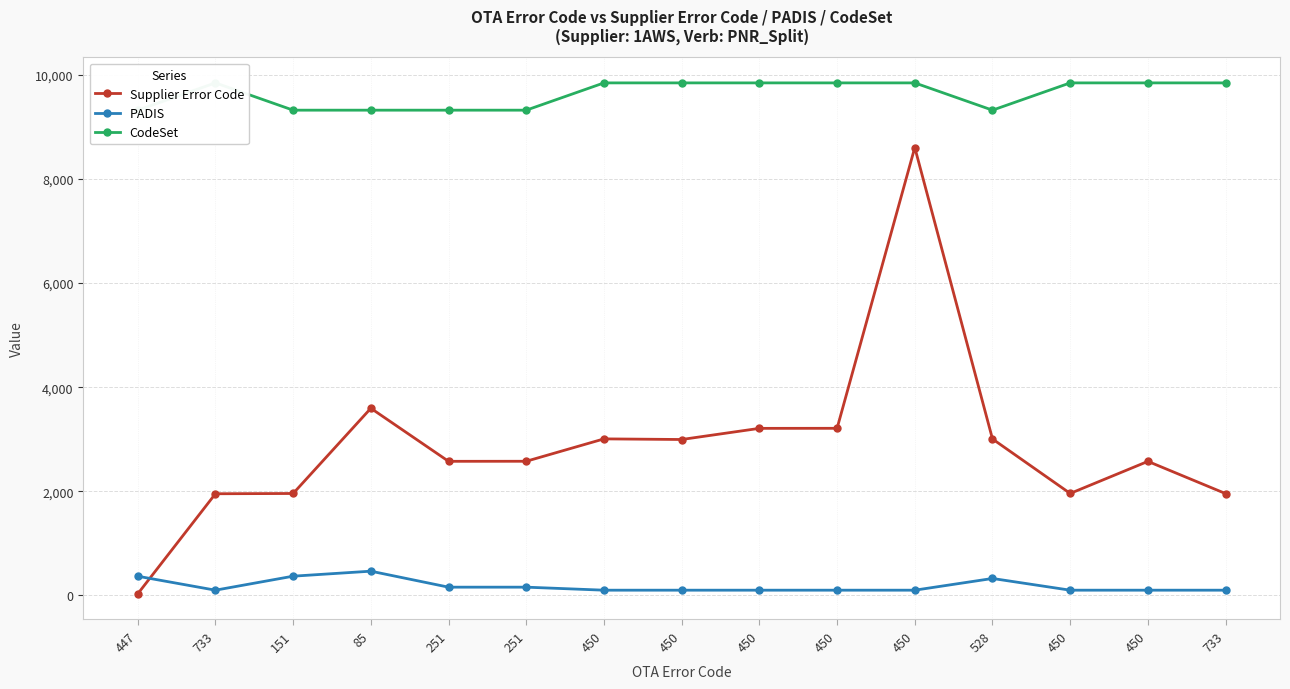

At which category does CodeSet reach its first local peak?

733